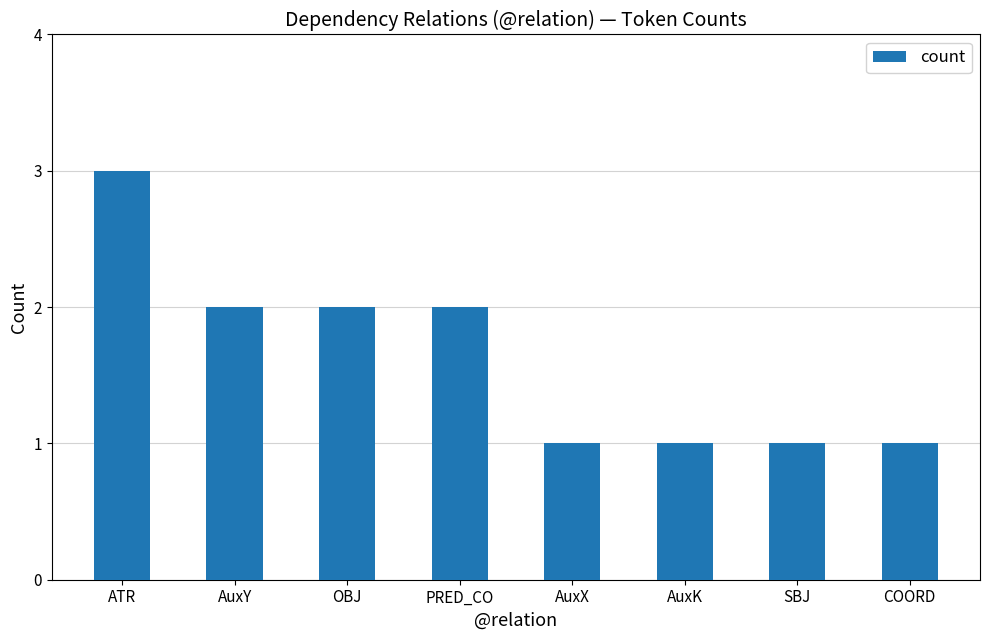

Reading right to left, extract all data points from this chart.

COORD=1	SBJ=1	AuxK=1	AuxX=1	PRED_CO=2	OBJ=2	AuxY=2	ATR=3